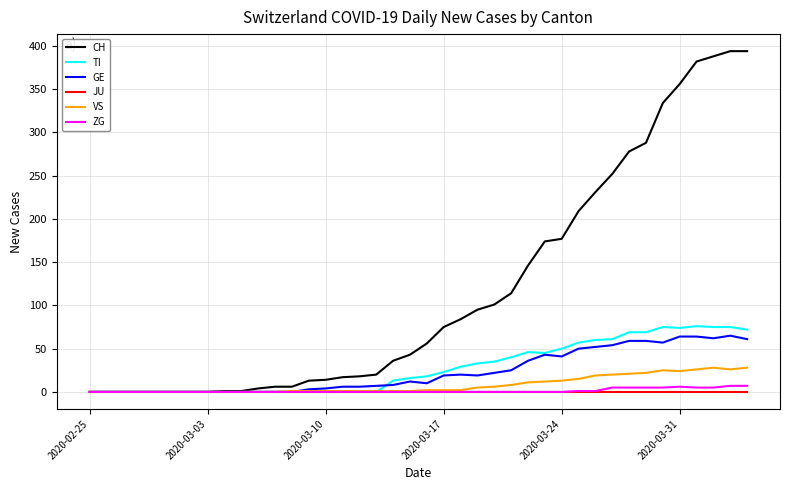

Which series has the largest total across all categories?

CH